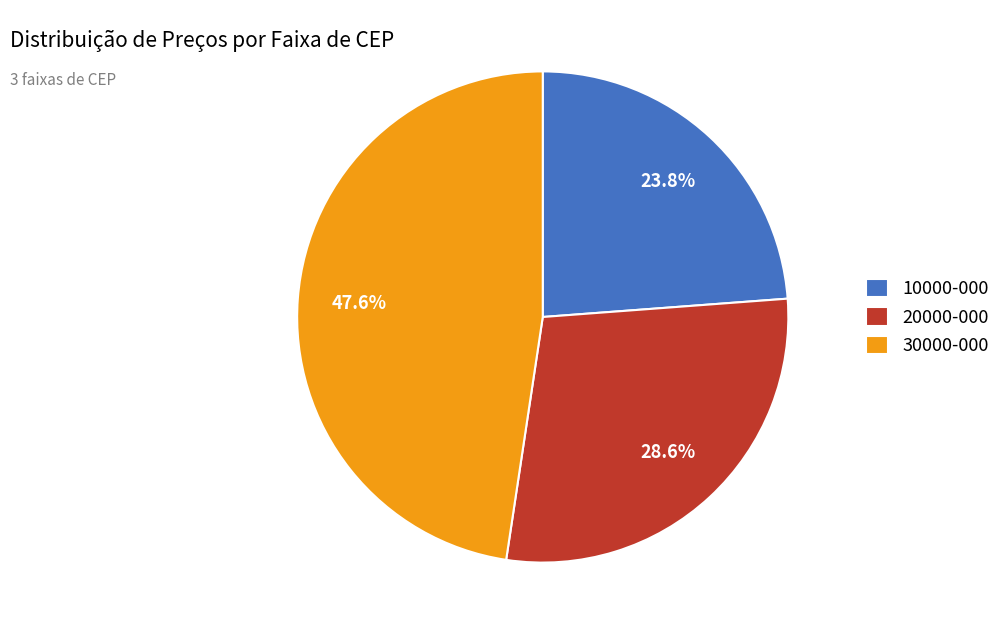

Is it true that 20000-000 is 29% of the pie?

True